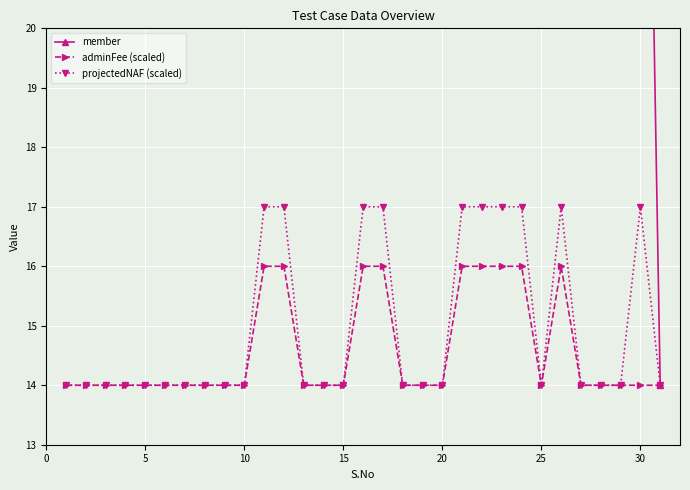

What is the minimum value for projectedNAF (scaled)?

14